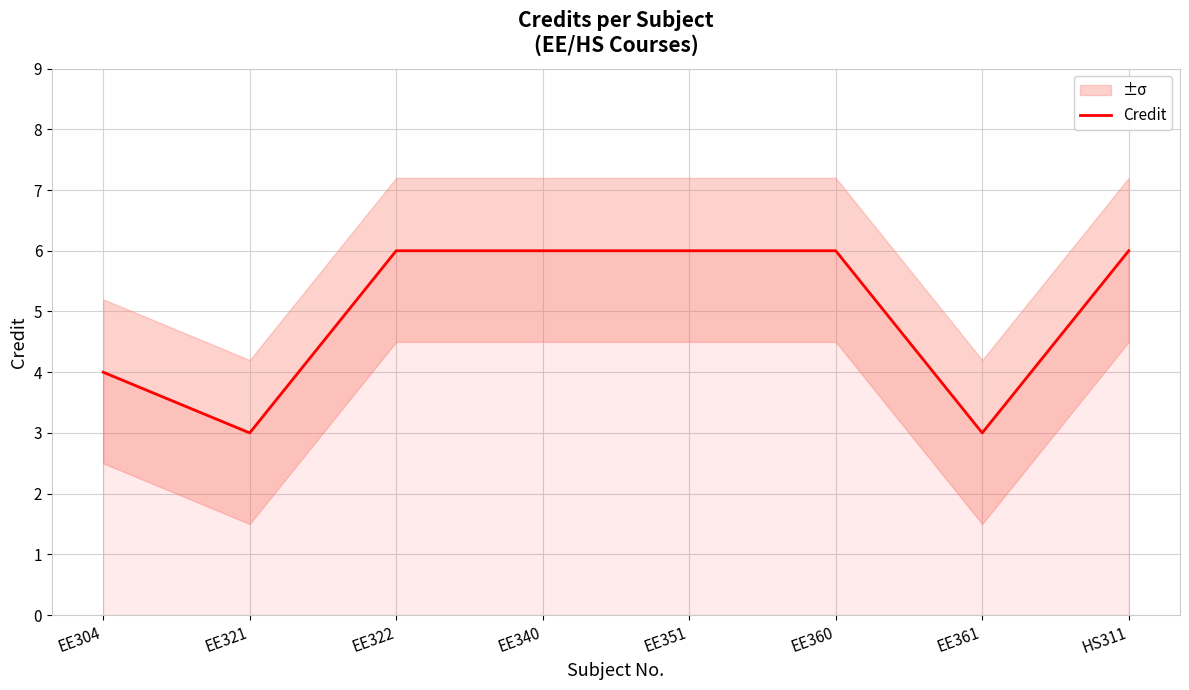

Reading left to right, list all the values displayed in this chart.

4	3	6	6	6	6	3	6